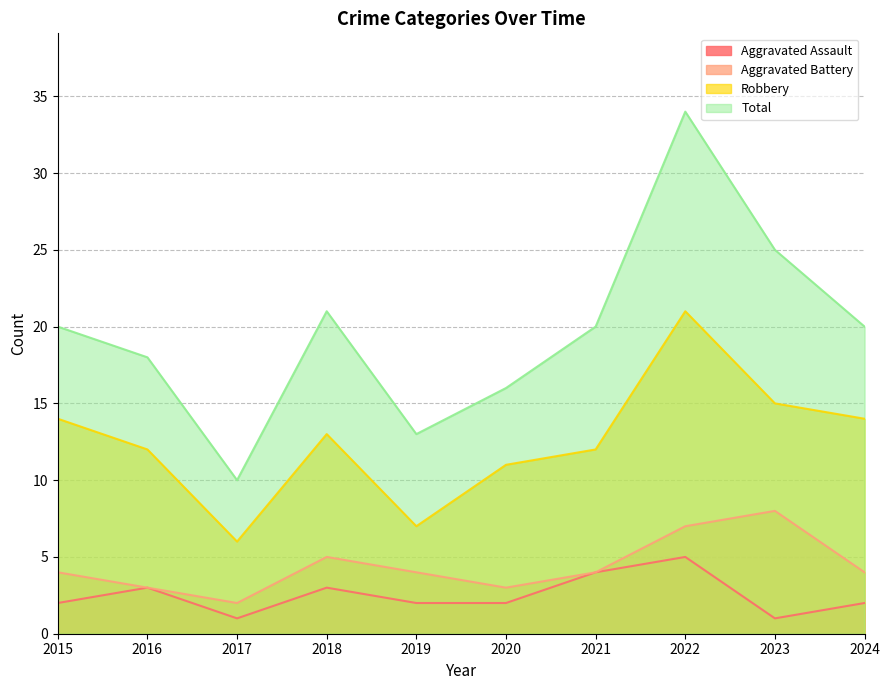

Reading left to right, list all the values displayed in this chart.

Aggravated Assault: 2015=2	2016=3	2017=1	2018=3	2019=2	2020=2	2021=4	2022=5	2023=1	2024=2
Aggravated Battery: 2015=4	2016=3	2017=2	2018=5	2019=4	2020=3	2021=4	2022=7	2023=8	2024=4
Robbery: 2015=14	2016=12	2017=6	2018=13	2019=7	2020=11	2021=12	2022=21	2023=15	2024=14
Total: 2015=20	2016=18	2017=10	2018=21	2019=13	2020=16	2021=20	2022=34	2023=25	2024=20